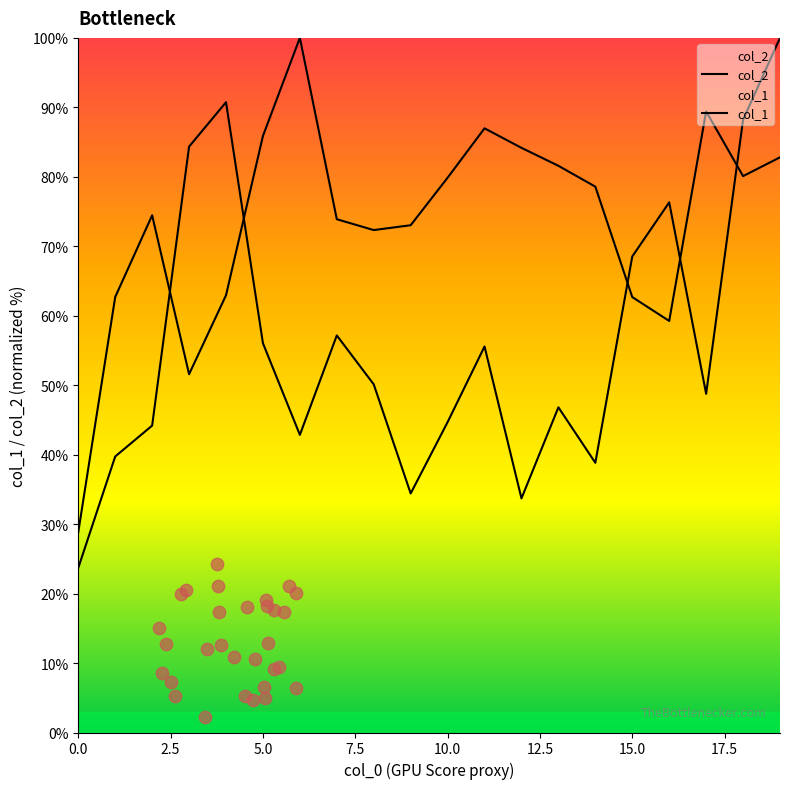

Which series reaches the minimum Y coordinate?

col_1